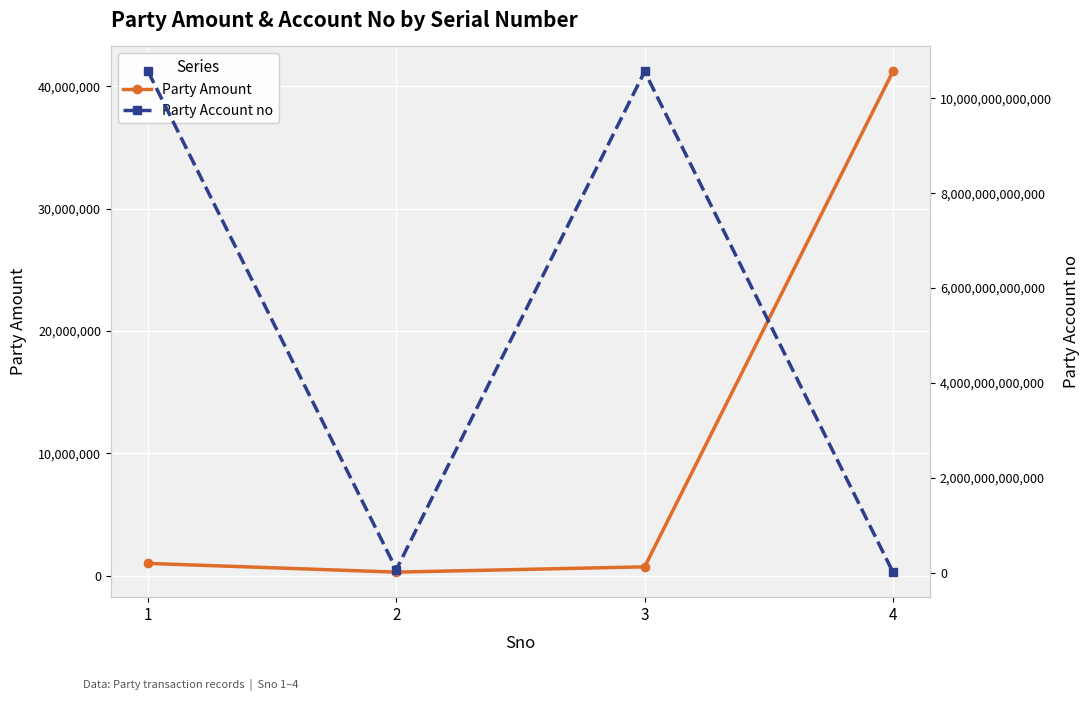

What is the spread (max minus min) of values at 2?

65192562878